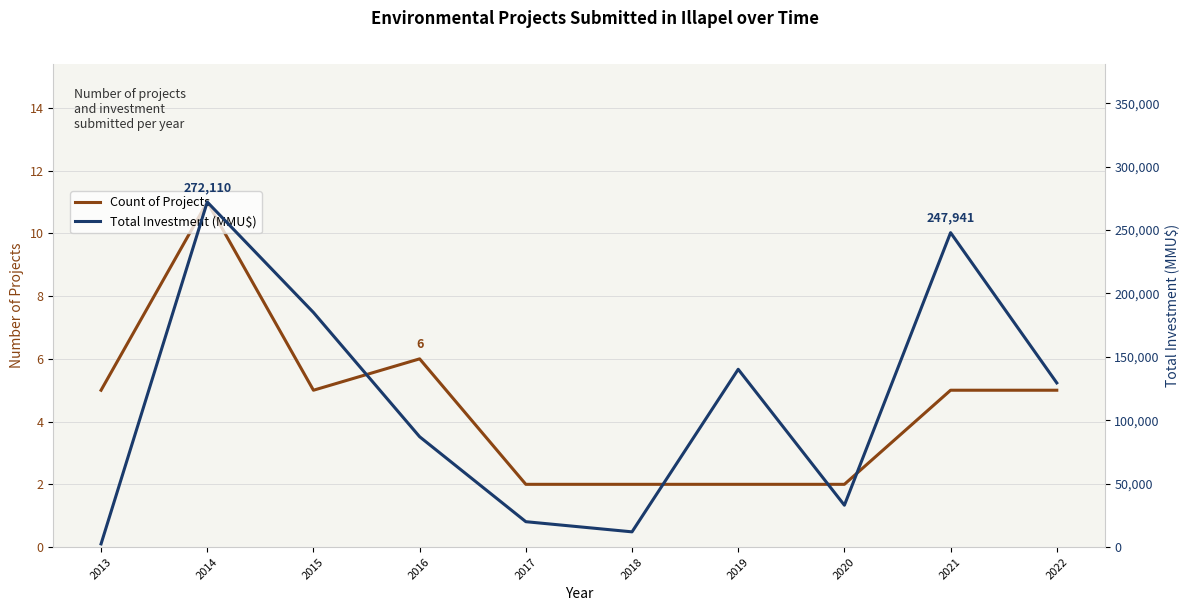

Which series has the largest total across all categories?

Total Investment (MMU$)